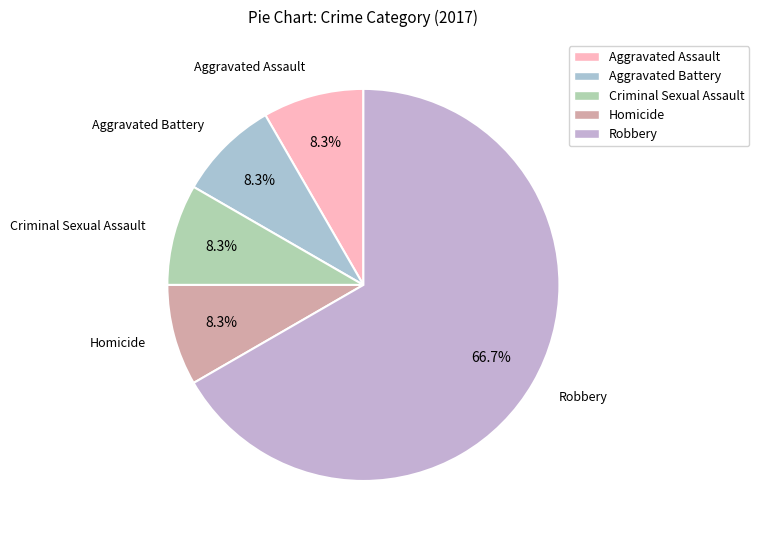

How many slices are in this pie chart?

5